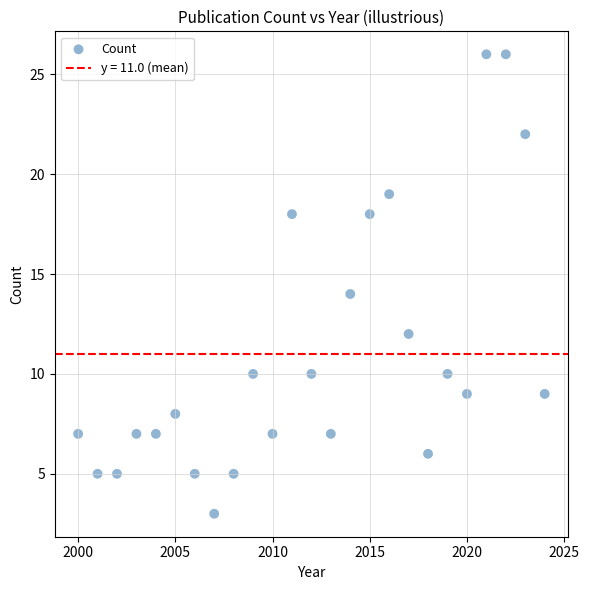

What is the range of X values (max minus min)?

24